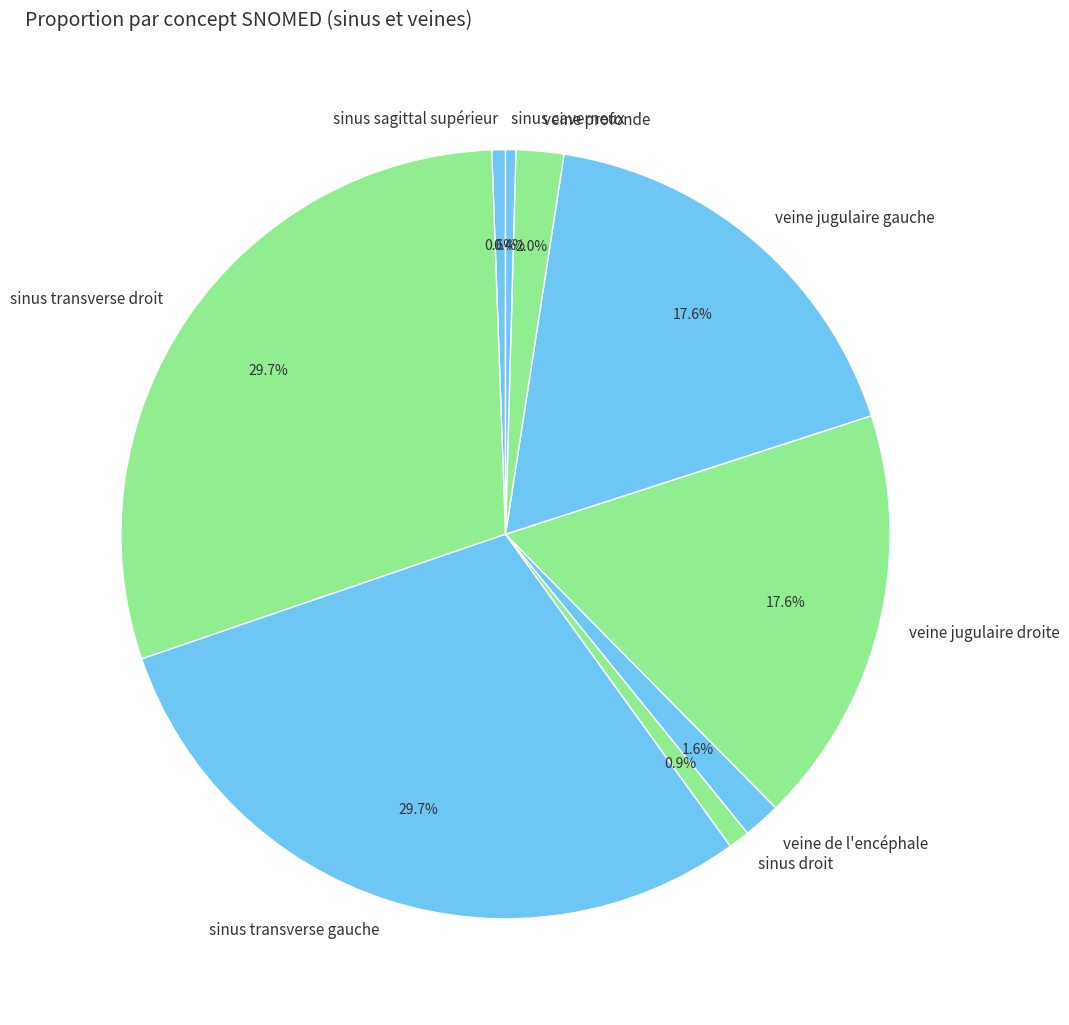

Does any single category account for the majority?

No